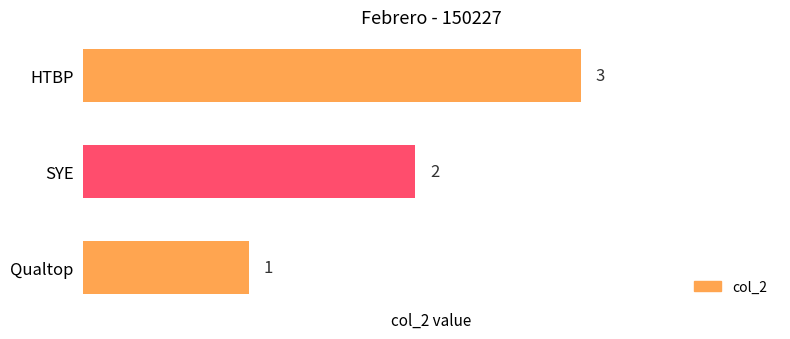

List the labels in order of value, largest first.

HTBP, SYE, Qualtop